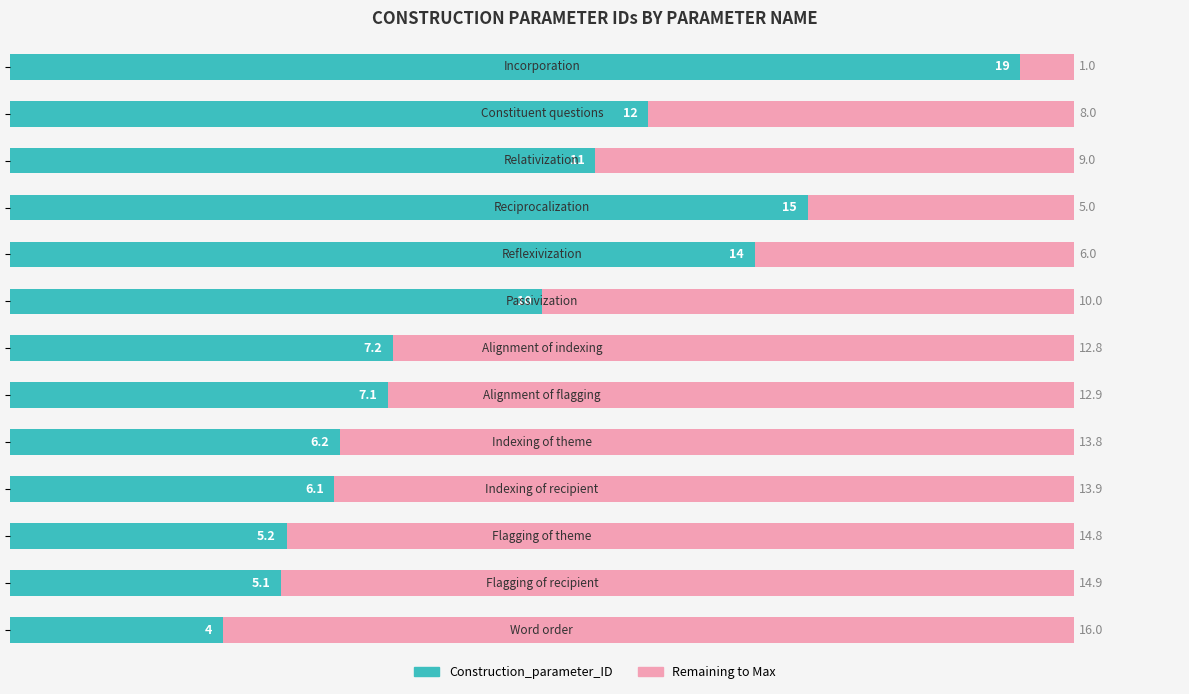

What is the sum of all Construction_parameter_ID values?

121.9